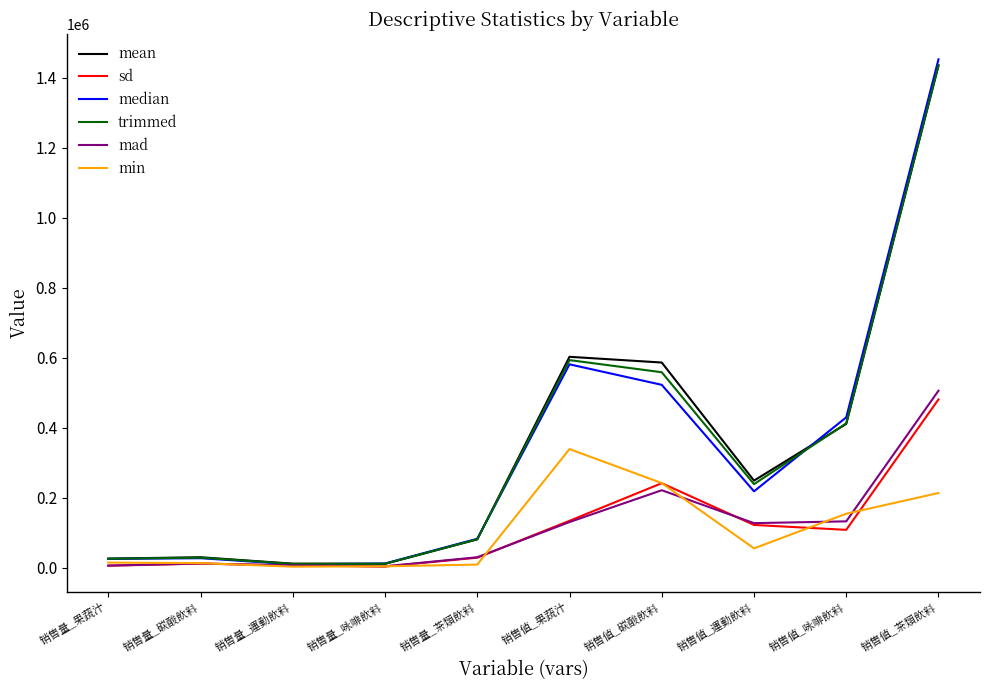

What is the difference between the maximum and minimum values in the mad series?

501920.9